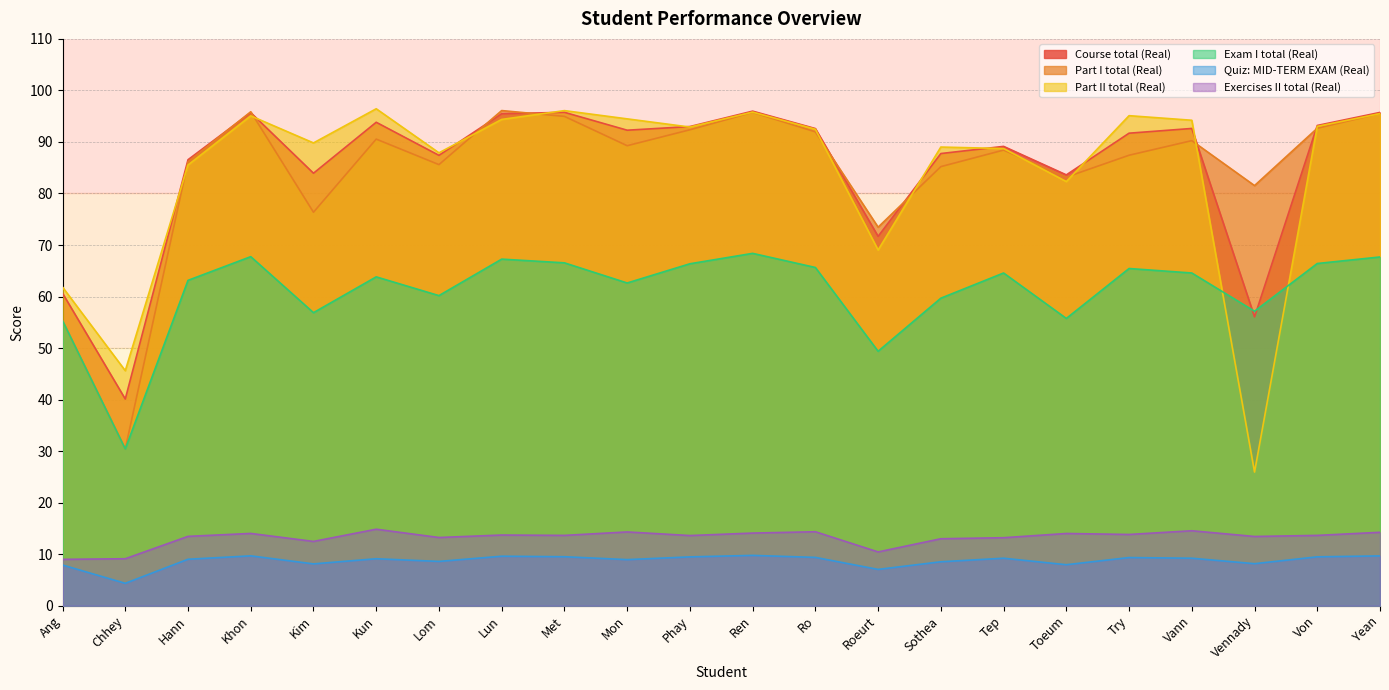

True or false: Part I total (Real) and Course total (Real) cross at least once.

True